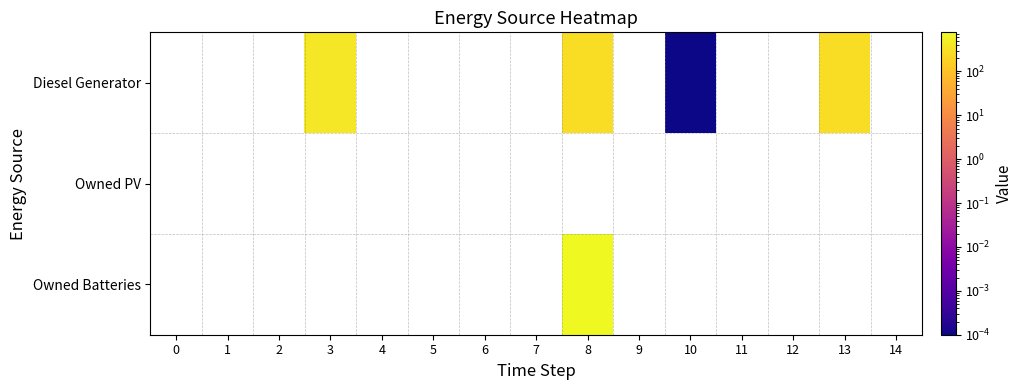

The Diesel Generator series shows 0.0 at 10. True or false?

False